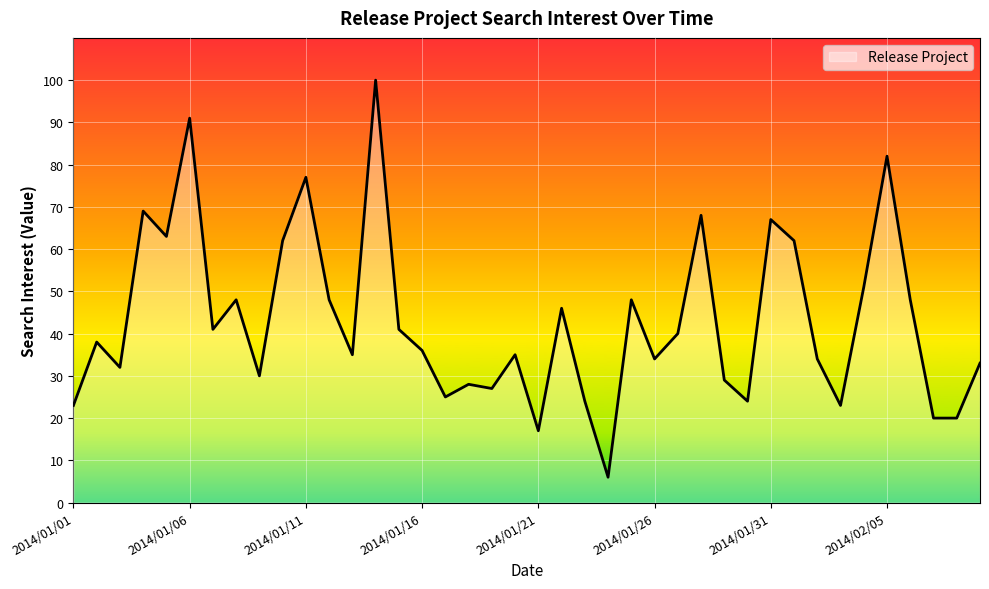

What is the difference between the maximum and minimum values?

94